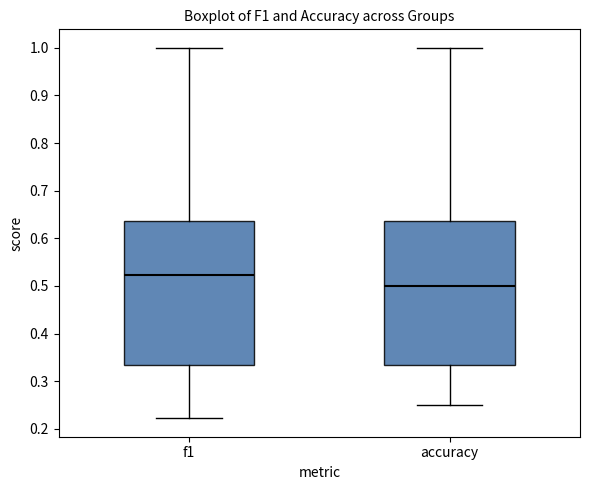

Reading left to right, transcribe this box plot: for each box, give where its median line is, the range the box spans, and where its two whiskers end, as read against the y-axis. The values are not printed on the chart, so give them approximately, as read against the axis.

f1: median 0.52, box 0.33 to 0.64, whiskers 0.22 to 1.00
accuracy: median 0.50, box 0.33 to 0.64, whiskers 0.25 to 1.00